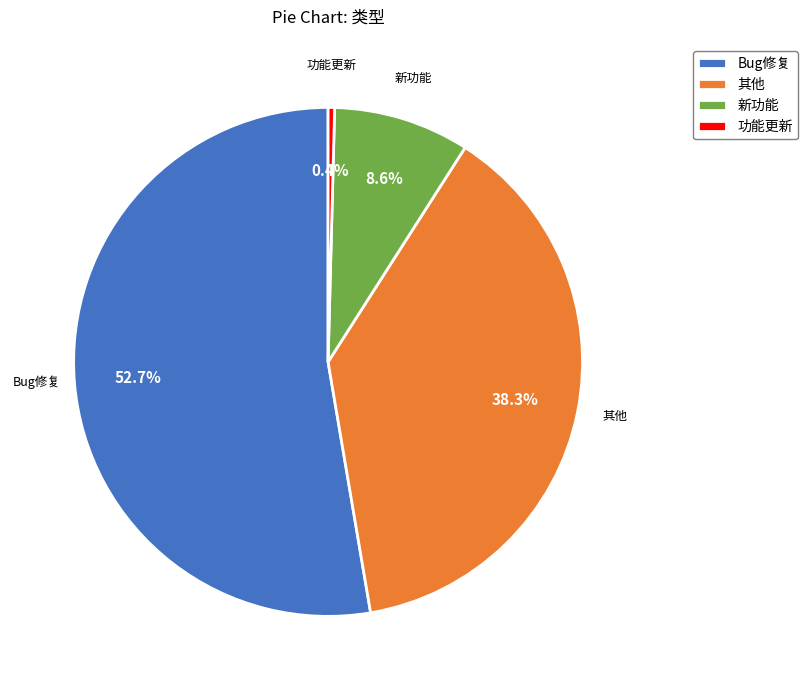

What percentage is NOT represented by Bug修复?

47.3%